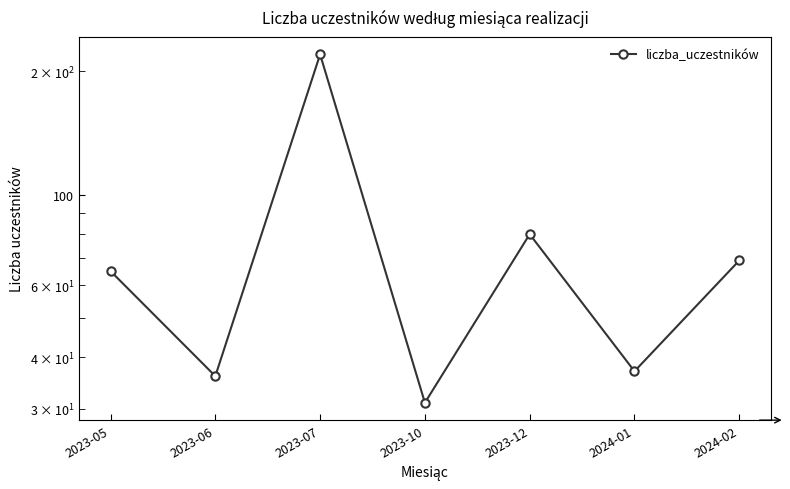

What is the average value?

77